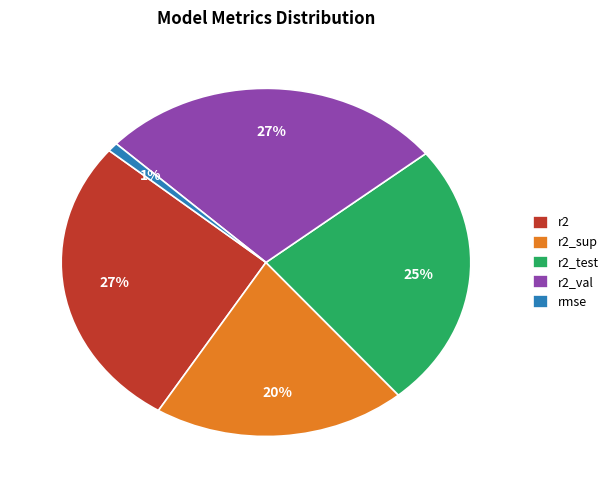

Count the number of slices in the pie.

5